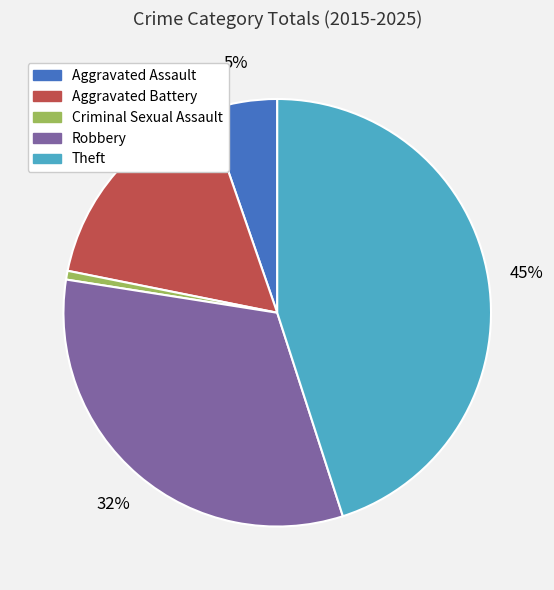

The Theft slice represents 53% of the pie. True or false?

False